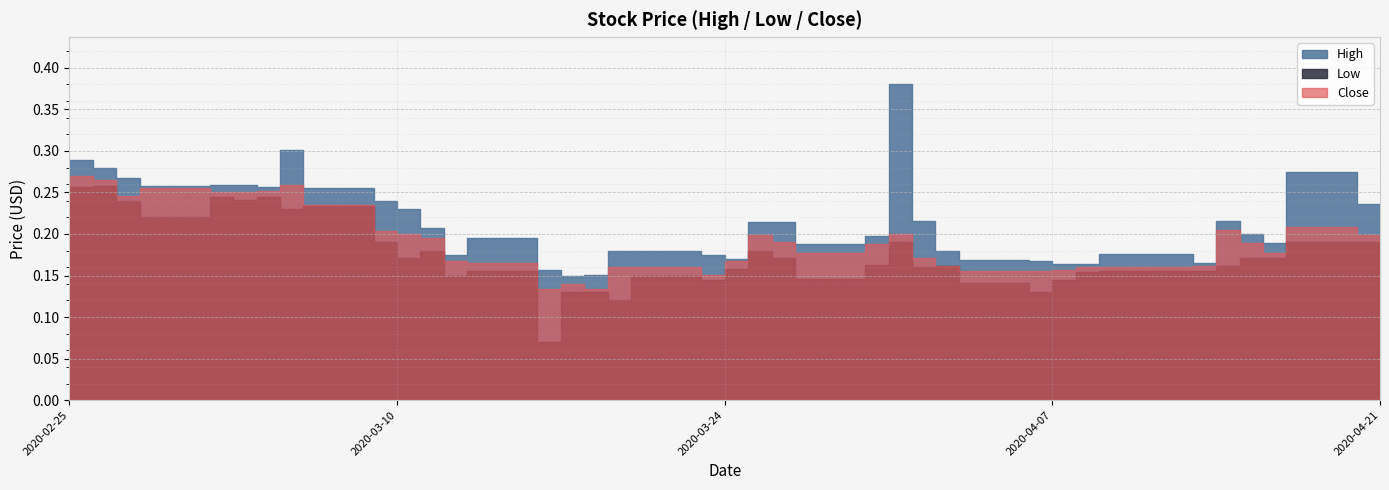

List the labels in order of Low value, largest first.

2020-02-26, 2020-02-25, 2020-03-02, 2020-03-04, 2020-03-03, 2020-02-27, 2020-03-06, 2020-03-05, 2020-02-28, 2020-03-09, 2020-03-31, 2020-04-17, 2020-04-20, 2020-03-11, 2020-03-25, 2020-04-21, 2020-03-10, 2020-03-26, 2020-04-15, 2020-04-16, 2020-03-30, 2020-04-02, 2020-04-14, 2020-04-01, 2020-03-24, 2020-04-13, 2020-03-13, 2020-04-09, 2020-04-08, 2020-03-12, 2020-03-20, 2020-03-27, 2020-03-23, 2020-04-07, 2020-04-03, 2020-03-17, 2020-03-18, 2020-04-06, 2020-03-19, 2020-03-16